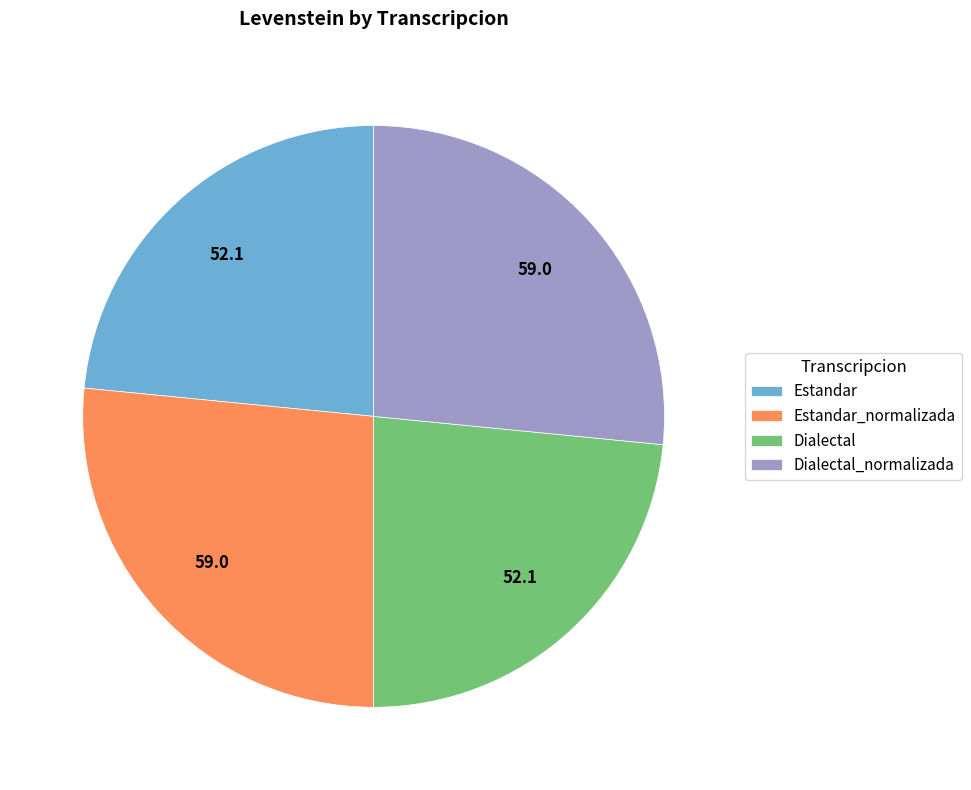

Is it true that Dialectal is 23% of the pie?

True